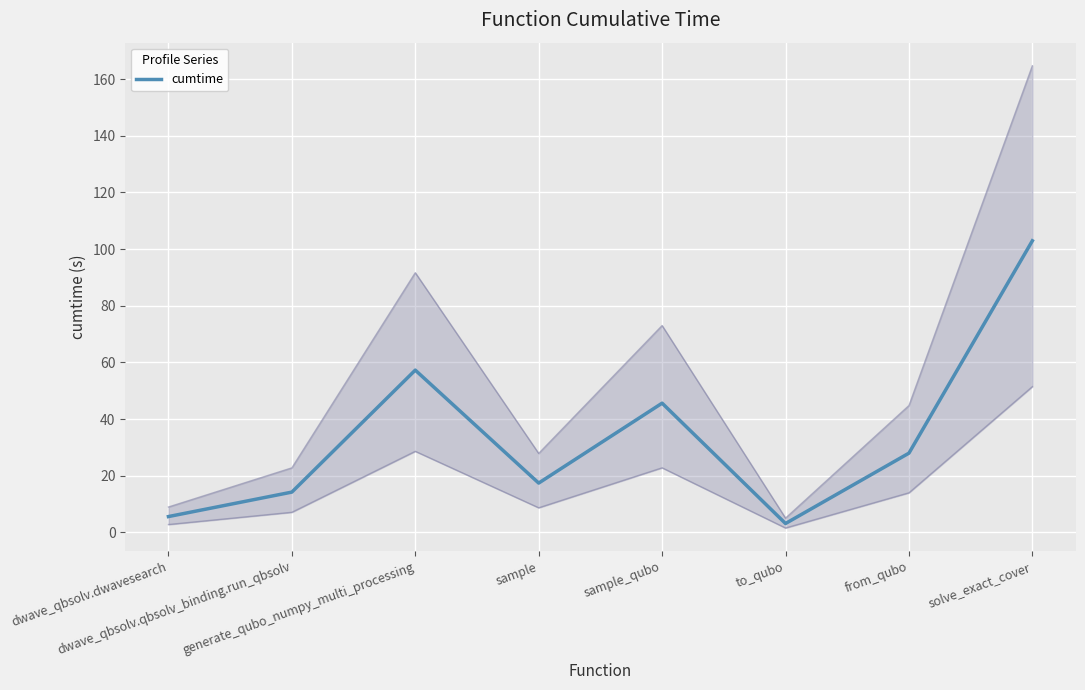

At which category does the chart reach its peak across all series?

solve_exact_cover